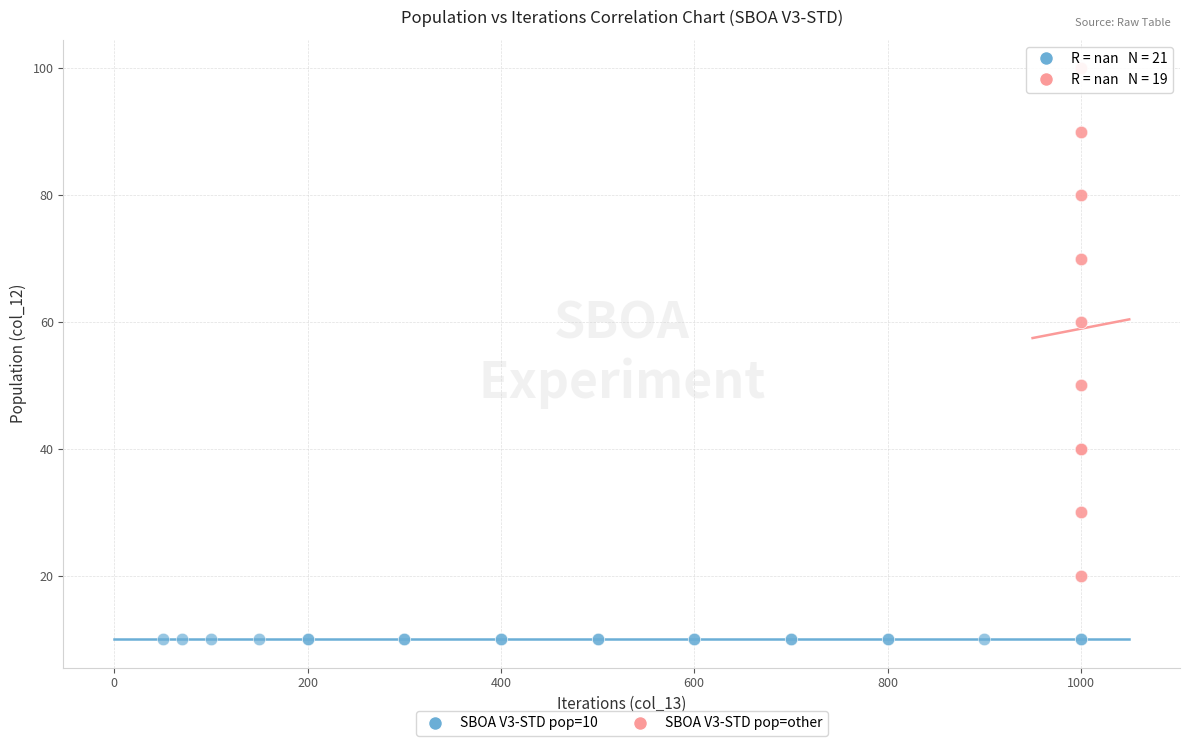

Which series contains the lowest Y value?

SBOA V3-STD pop=10